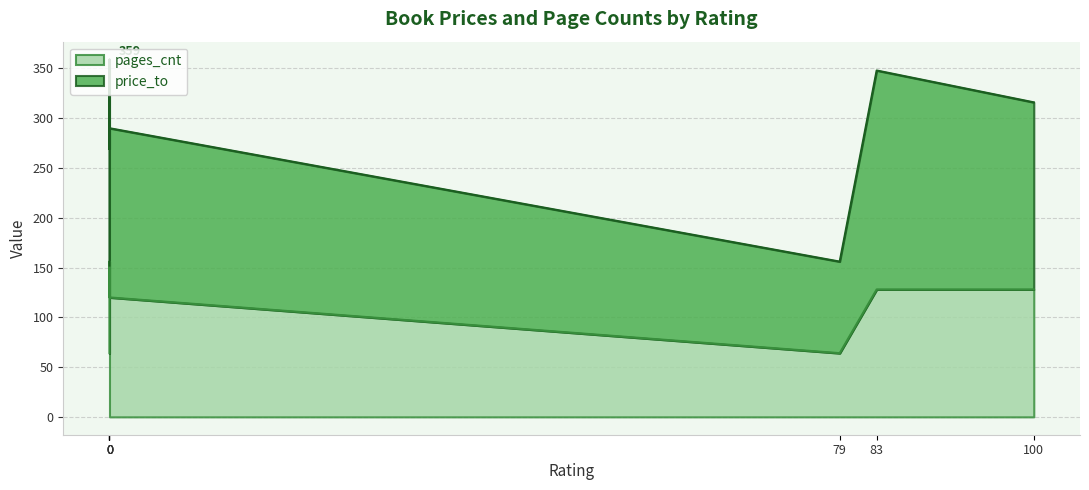

At how many categories does at least one series exceed 106?

6